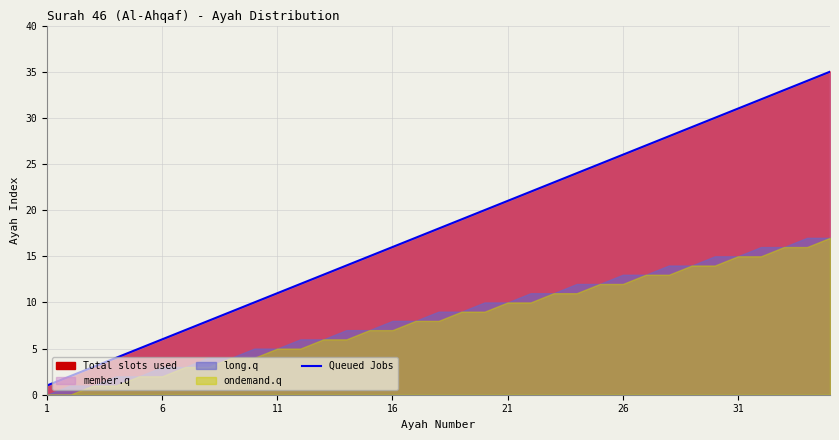

True or false: Queued Jobs has a value of 17 at 11.

False